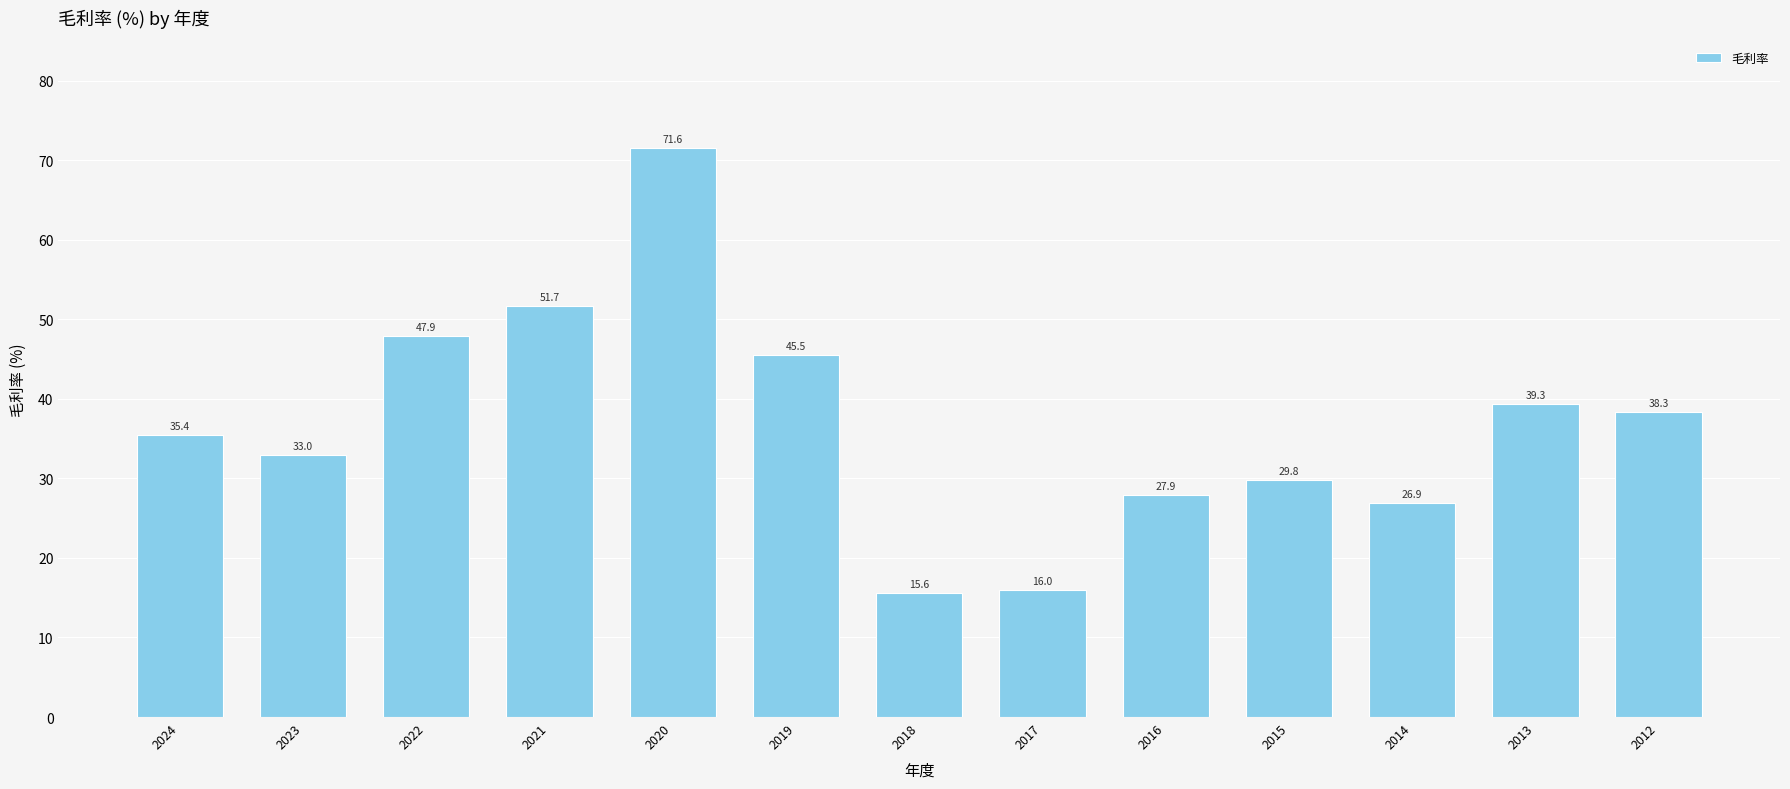

The chart shows a value of 72.1 at 2022. True or false?

False